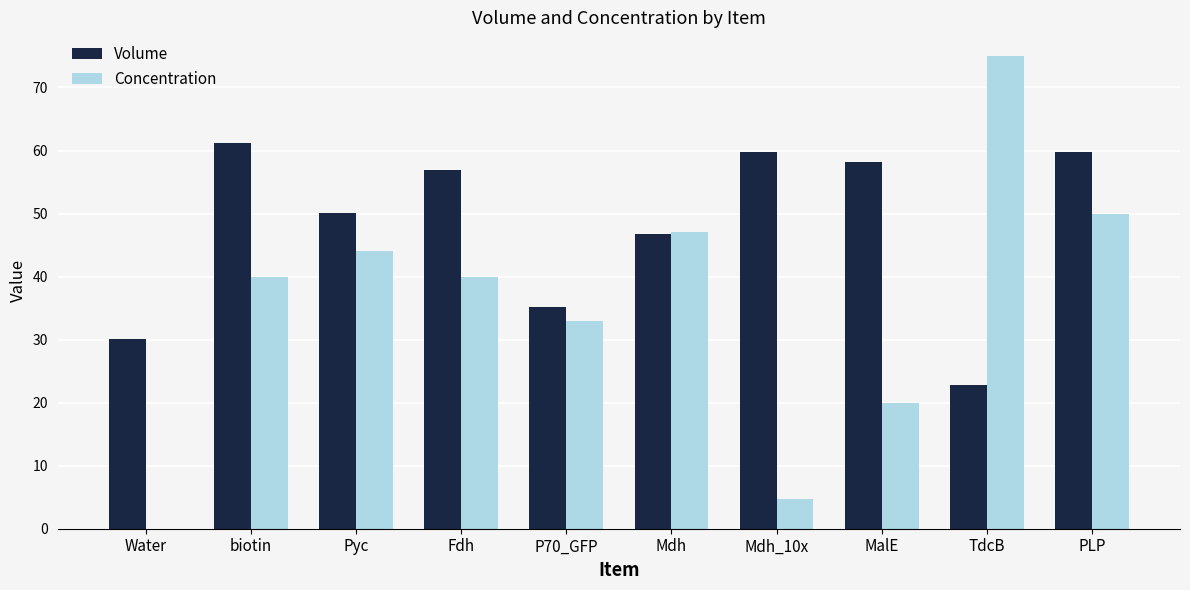

The value of Concentration at Water is 0.0. True or false?

True